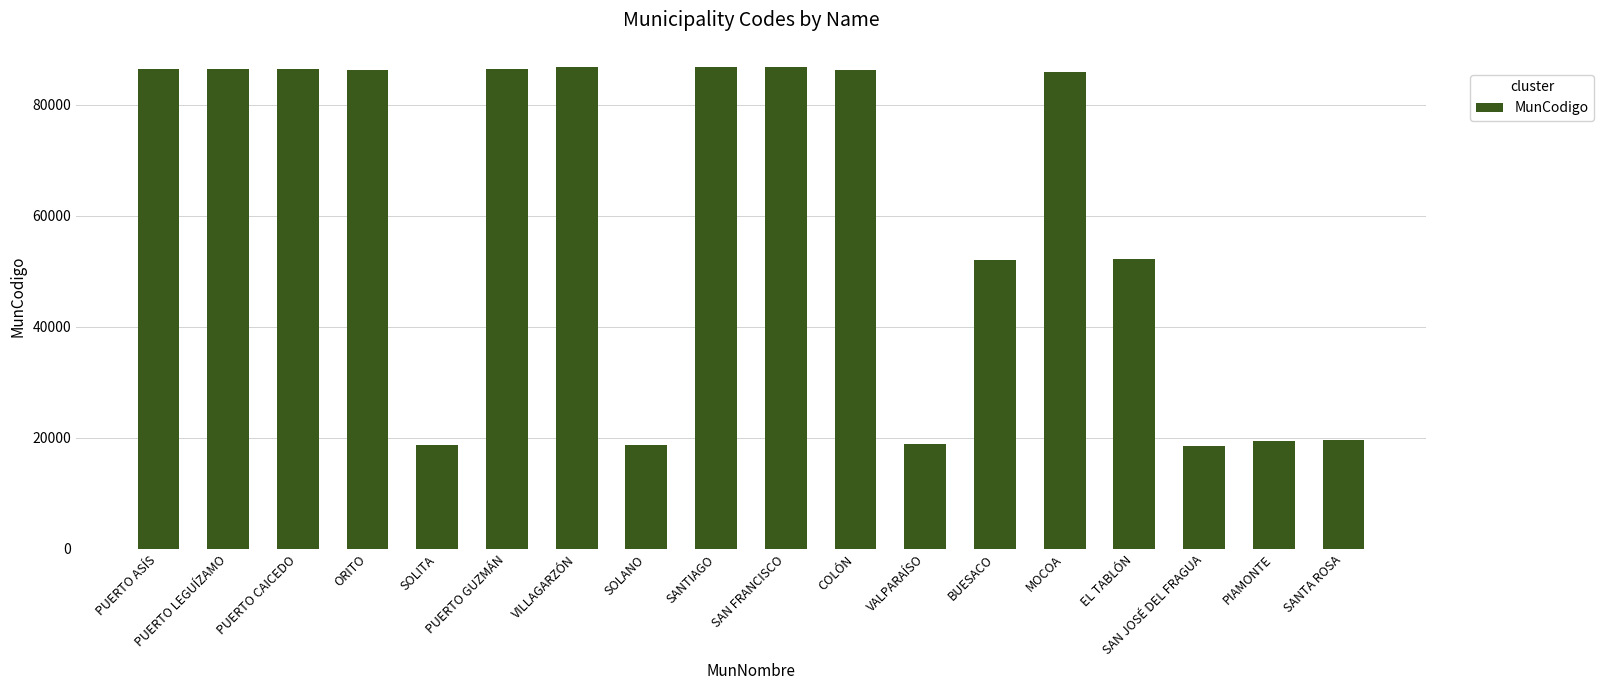

What is the sum of all values?

1083834